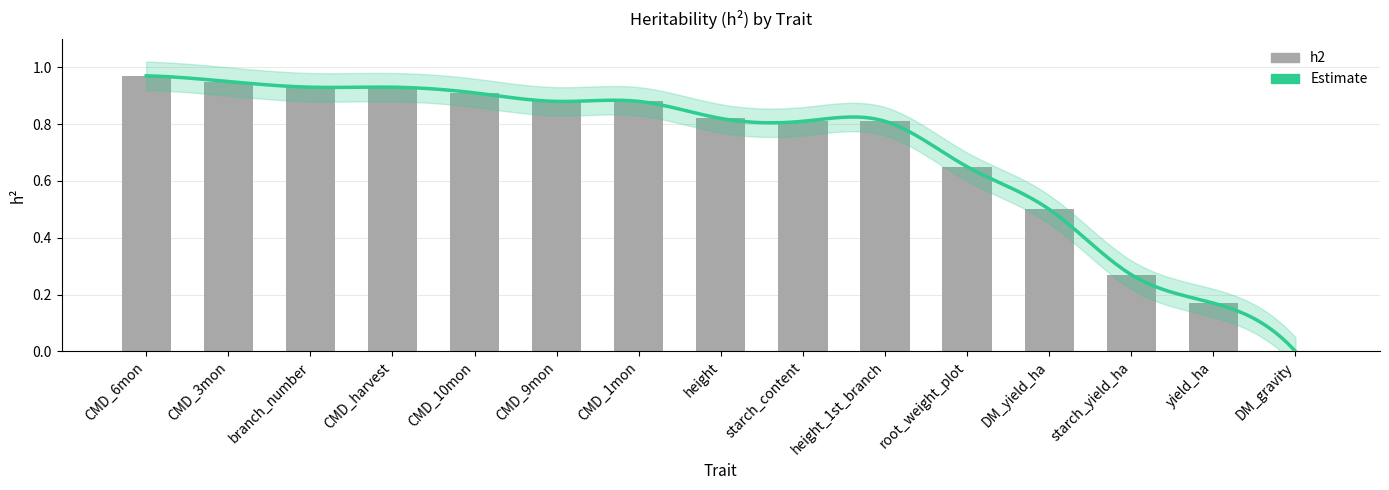

What is the change in value from CMD_3mon to yield_ha?

-0.8